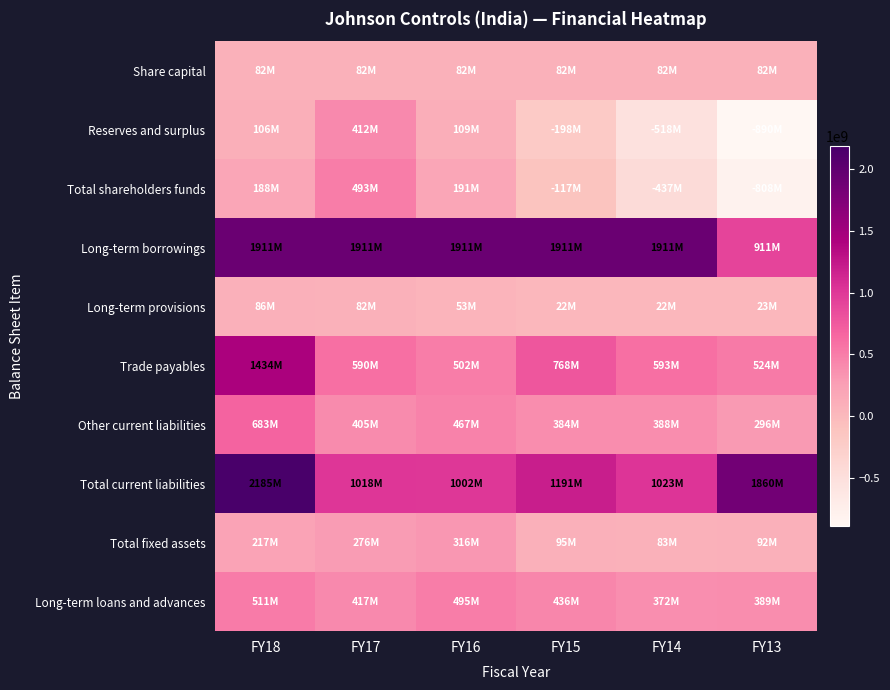

What is the total value across all series at FY14?

3518600000